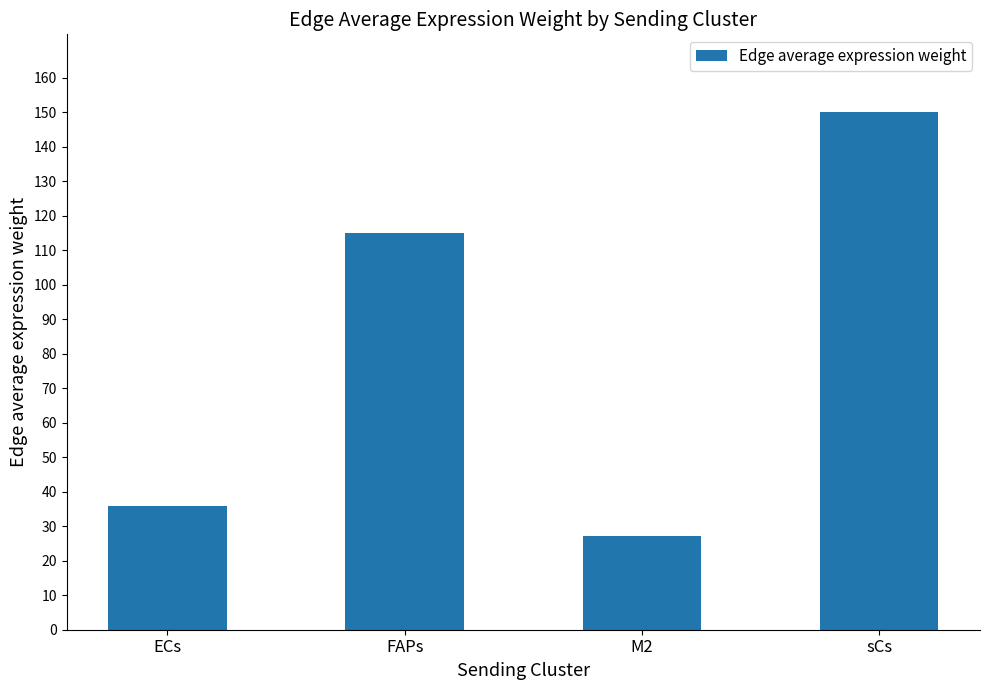

How many data points does each series have?

4